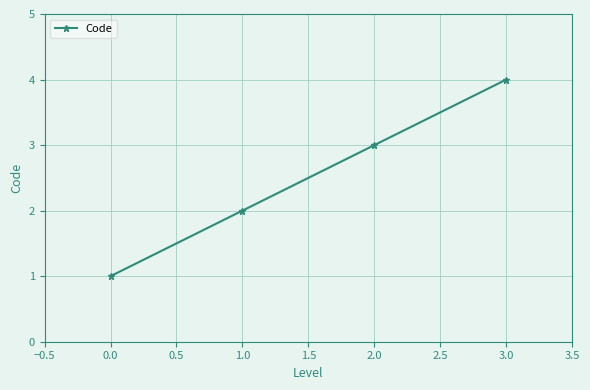

What is the minimum value shown in the chart?

1